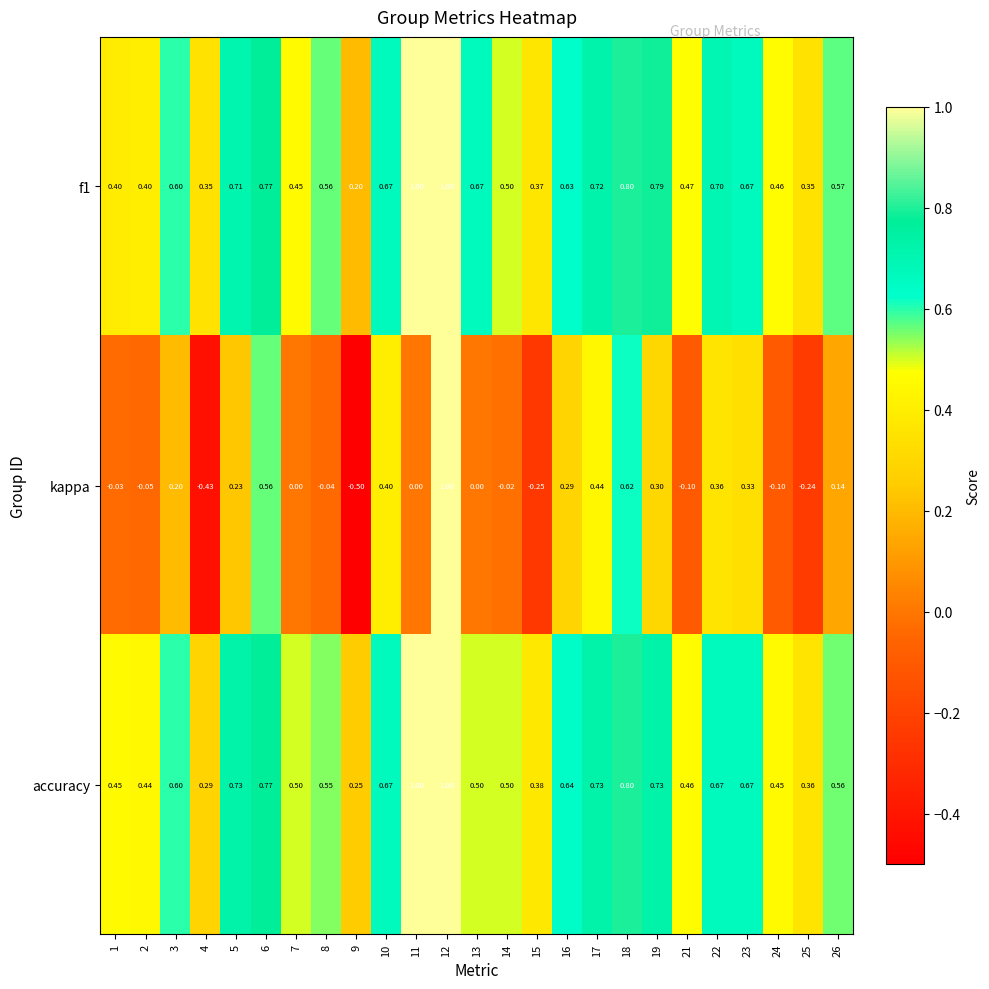

Which series has the widest spread of values?

kappa